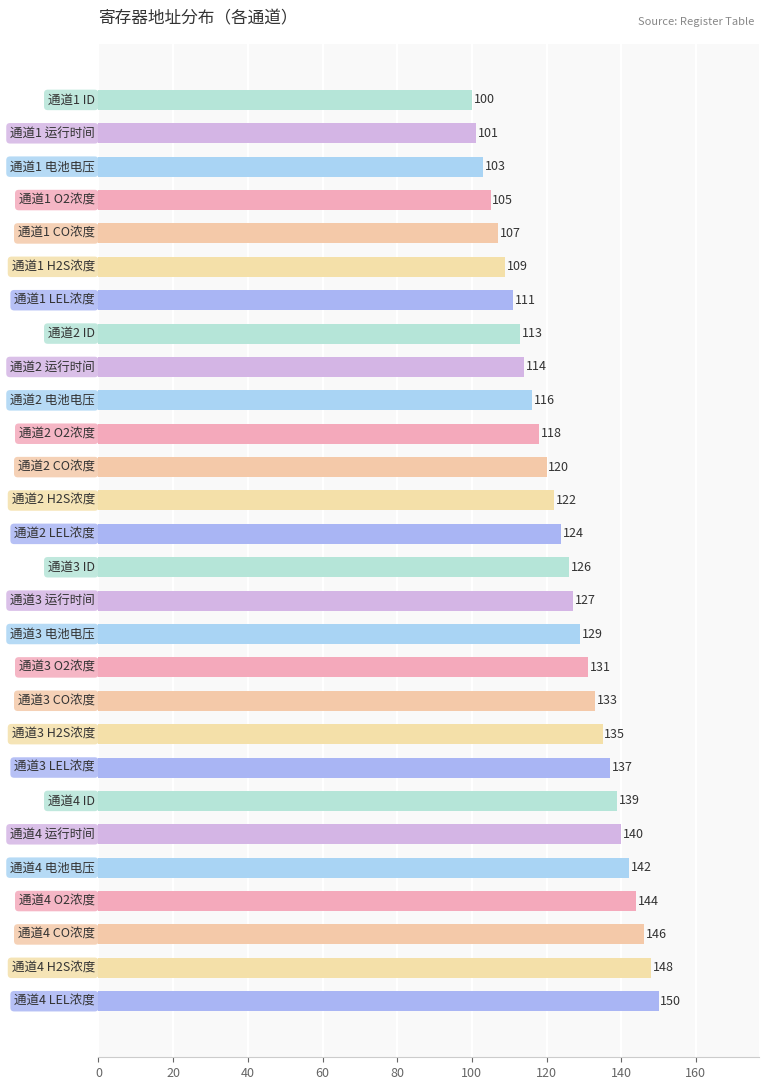

Are the bars horizontal?

Yes